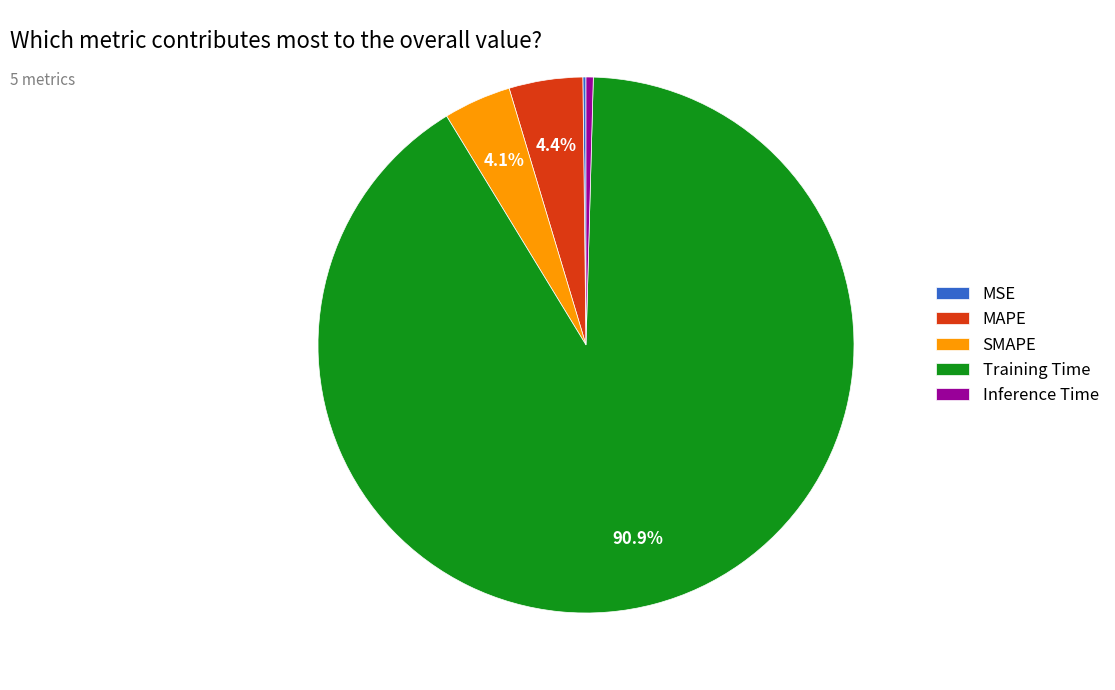

What is the largest slice in the pie chart?

Training Time